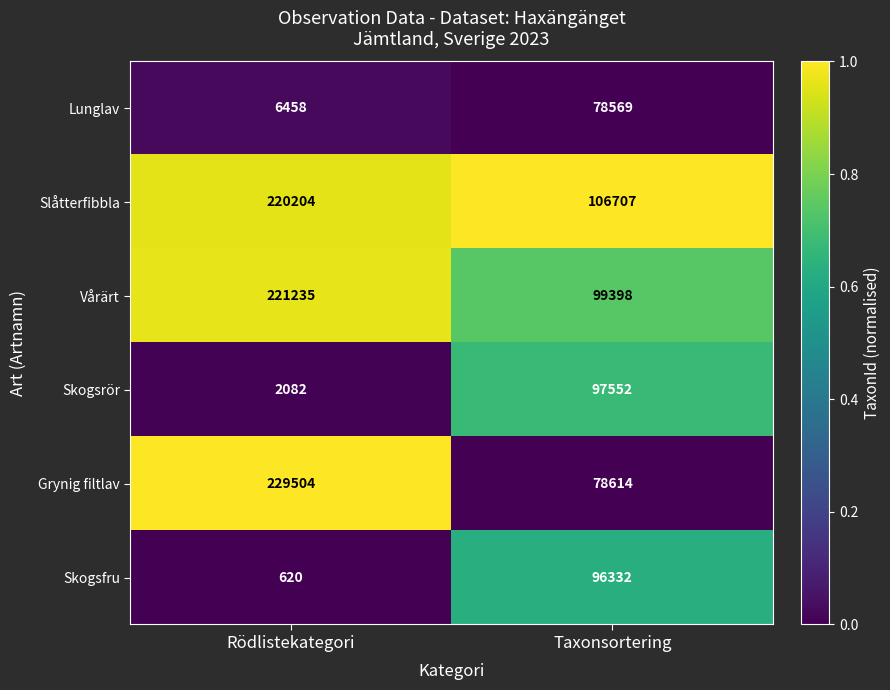

Reading left to right, what are all the values shown in this chart?

Lunglav: Rödlistekategori=6458	Taxonsortering=78569
Slåtterfibbla: Rödlistekategori=220204	Taxonsortering=106707
Vårärt: Rödlistekategori=221235	Taxonsortering=99398
Skogsrör: Rödlistekategori=2082	Taxonsortering=97552
Grynig filtlav: Rödlistekategori=229504	Taxonsortering=78614
Skogsfru: Rödlistekategori=620	Taxonsortering=96332